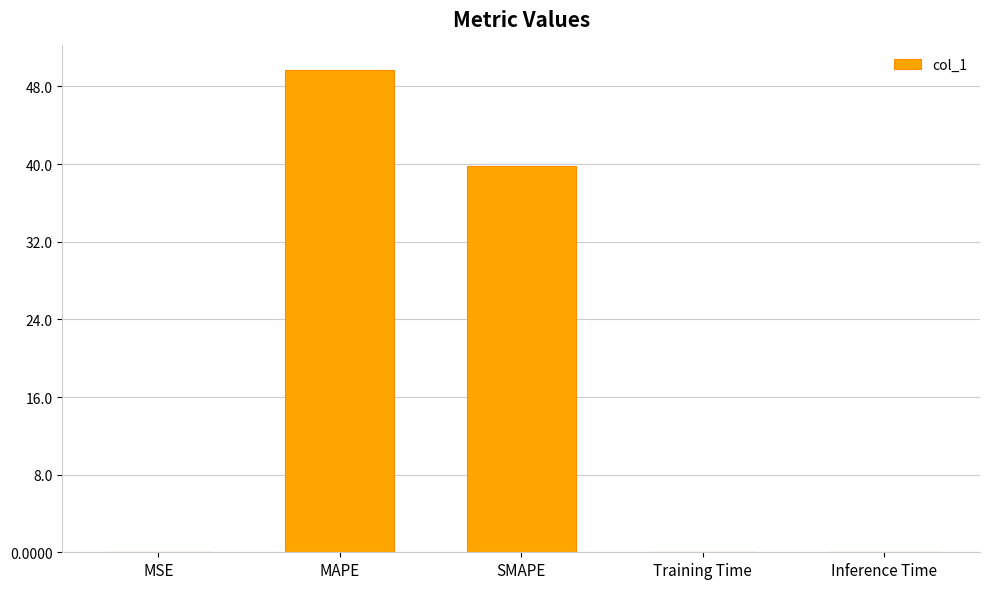

What is the greatest value displayed?

49.7